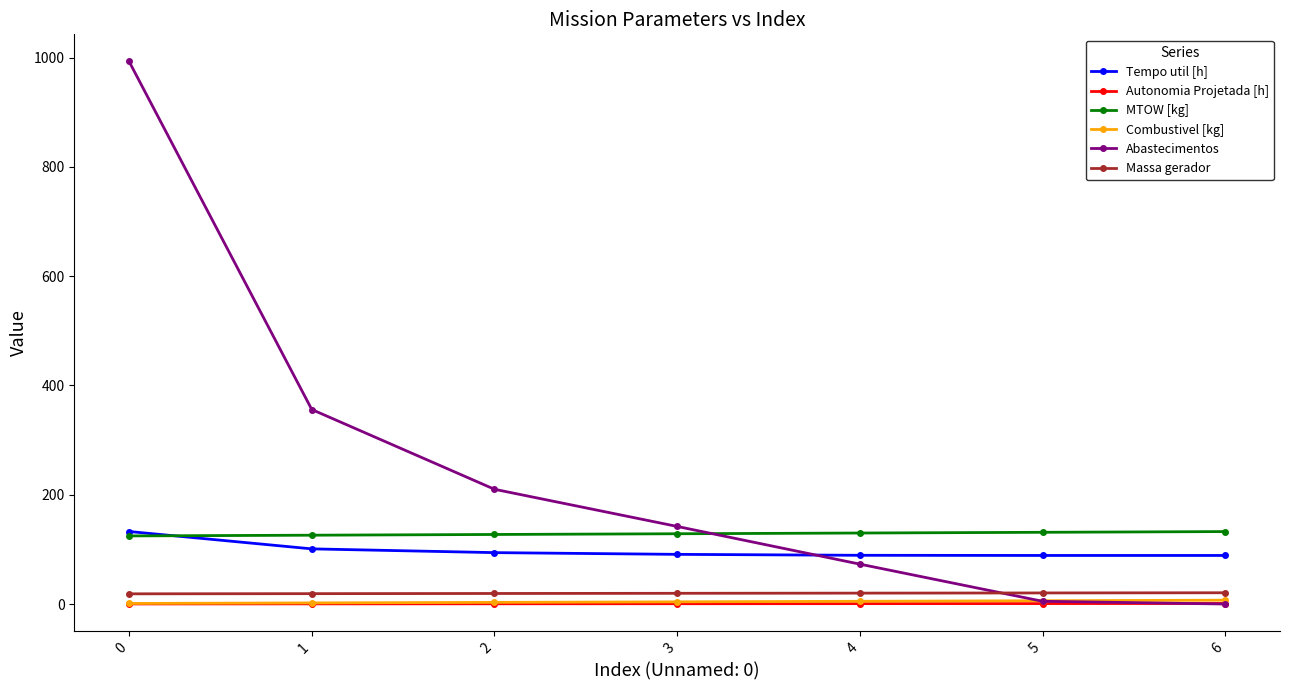

What is the value of the Autonomia Projetada [h] point at the 3rd from the left?

0.4